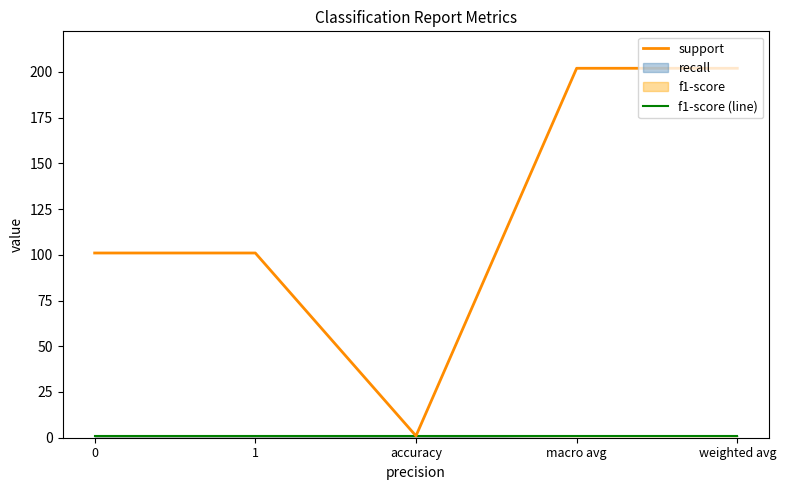

What is the sum of the support values at weighted avg and macro avg?

404